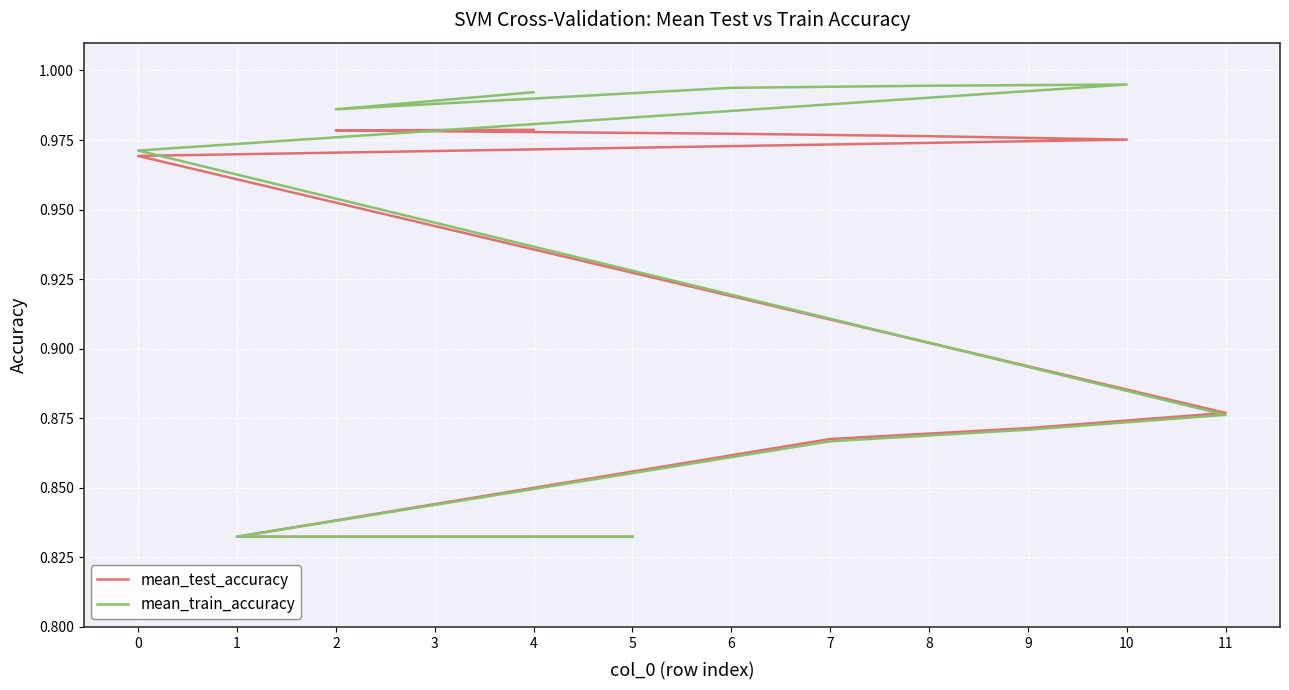

What is the greatest value displayed?

1.0